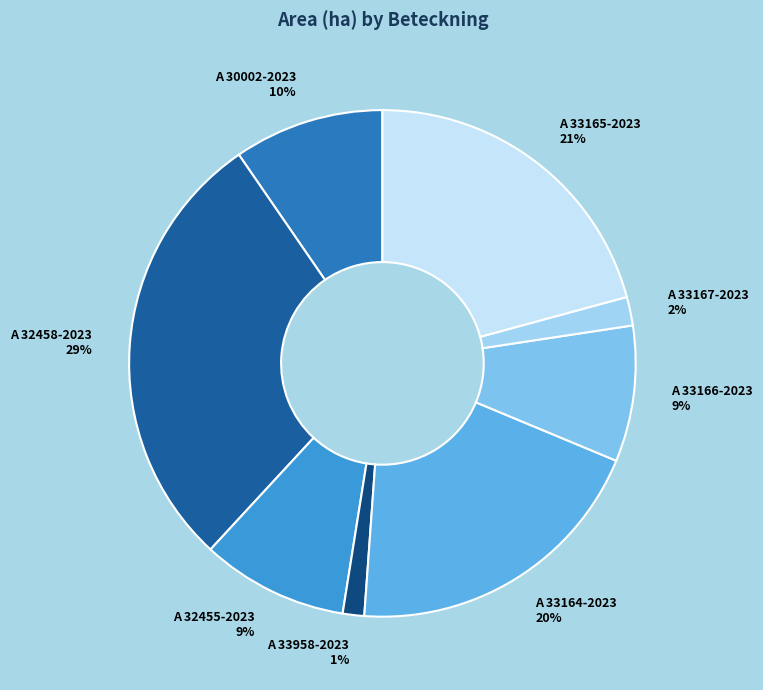

How many slices are in this pie chart?

8